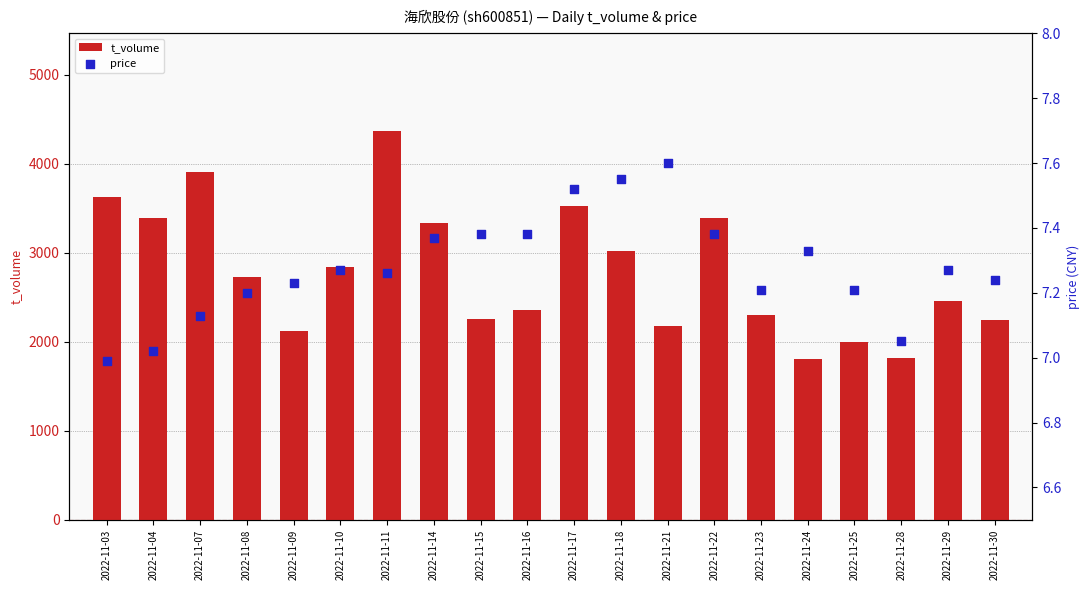

Which series has the largest total across all categories?

t_volume